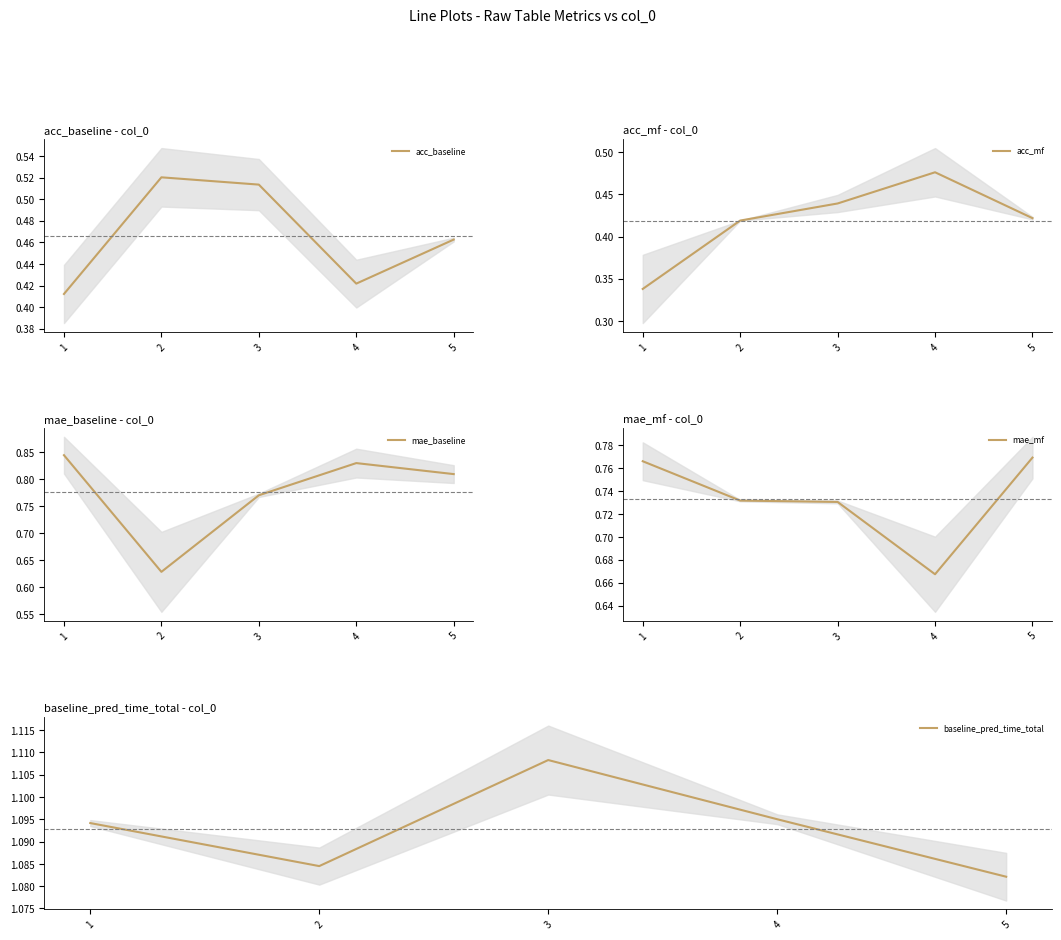

At which label is acc_mf closest to 0?

1